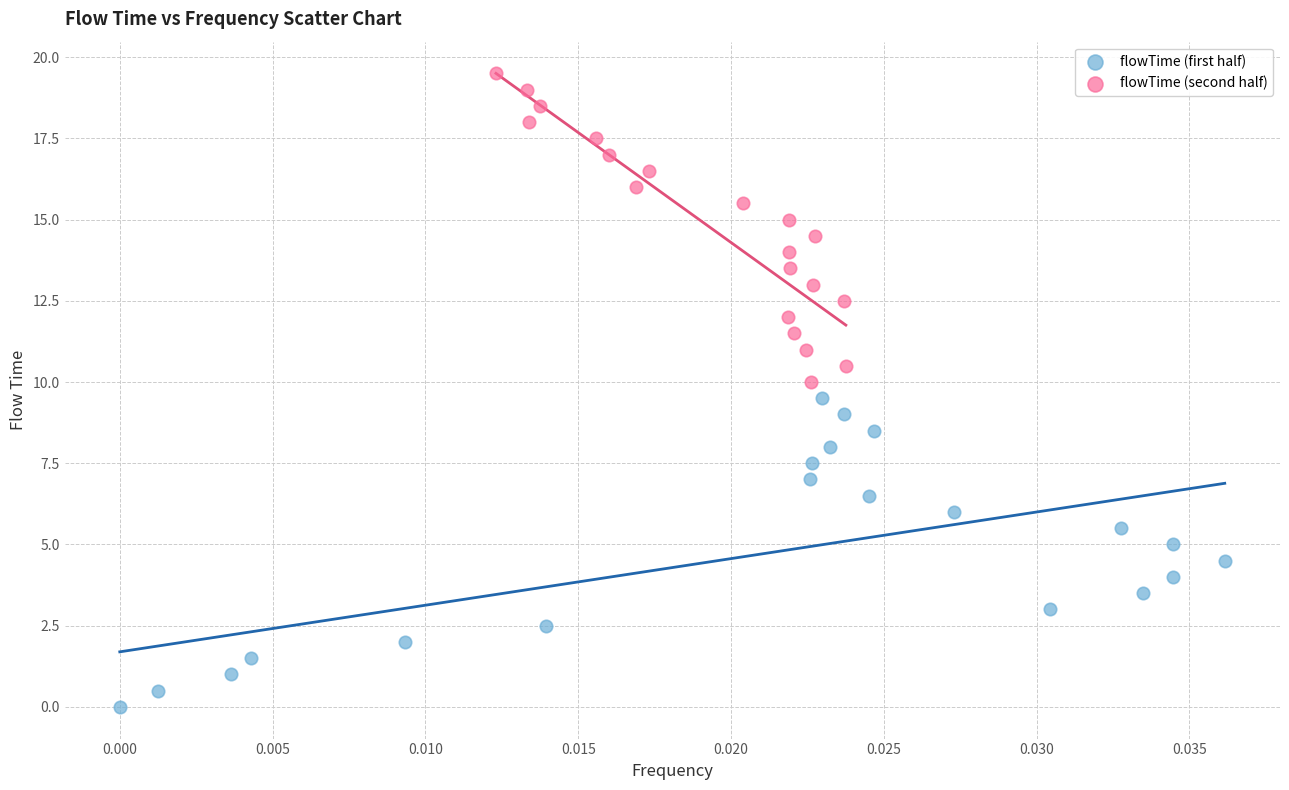

Which series reaches the maximum Y coordinate?

flowTime (second half)